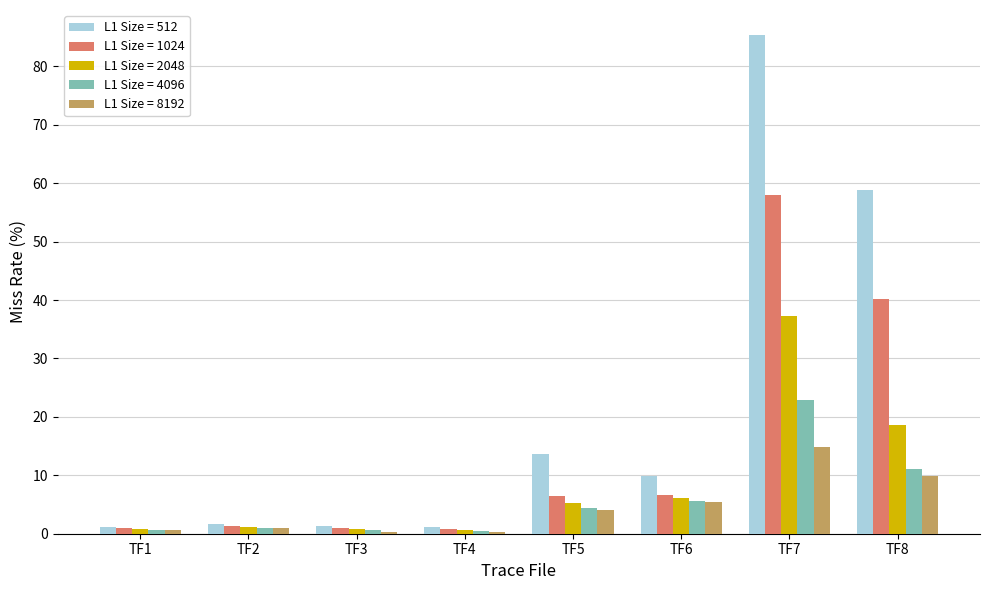

Are the bars grouped side by side (vs. stacked)?

Yes